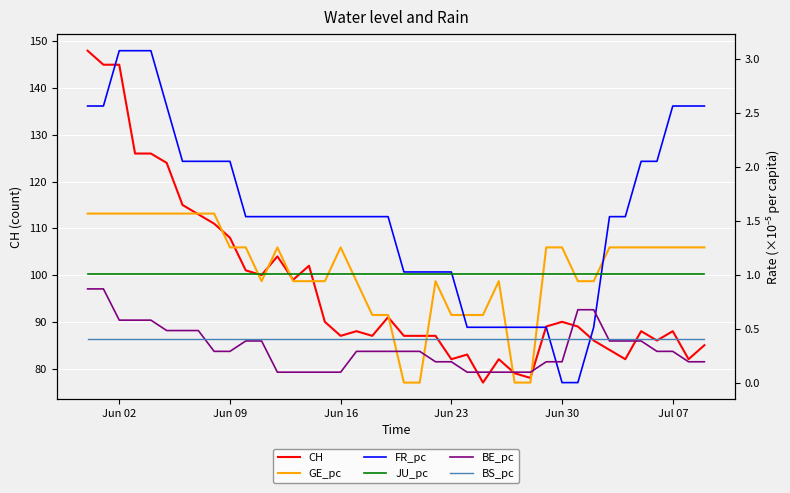

What is the minimum value for CH?

77